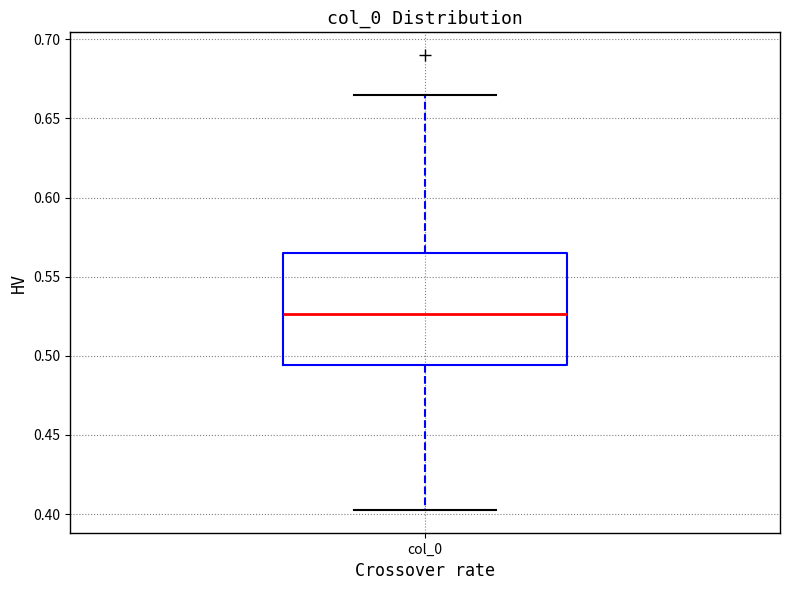

Where is the upper edge of the box for col_0 on the y-axis? The values are not printed on the chart, so give them approximately, as read against the axis.

0.565